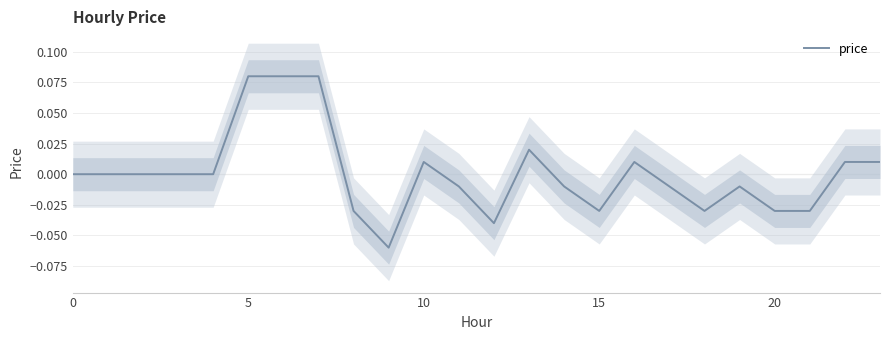

How many data points are less than 0?

11